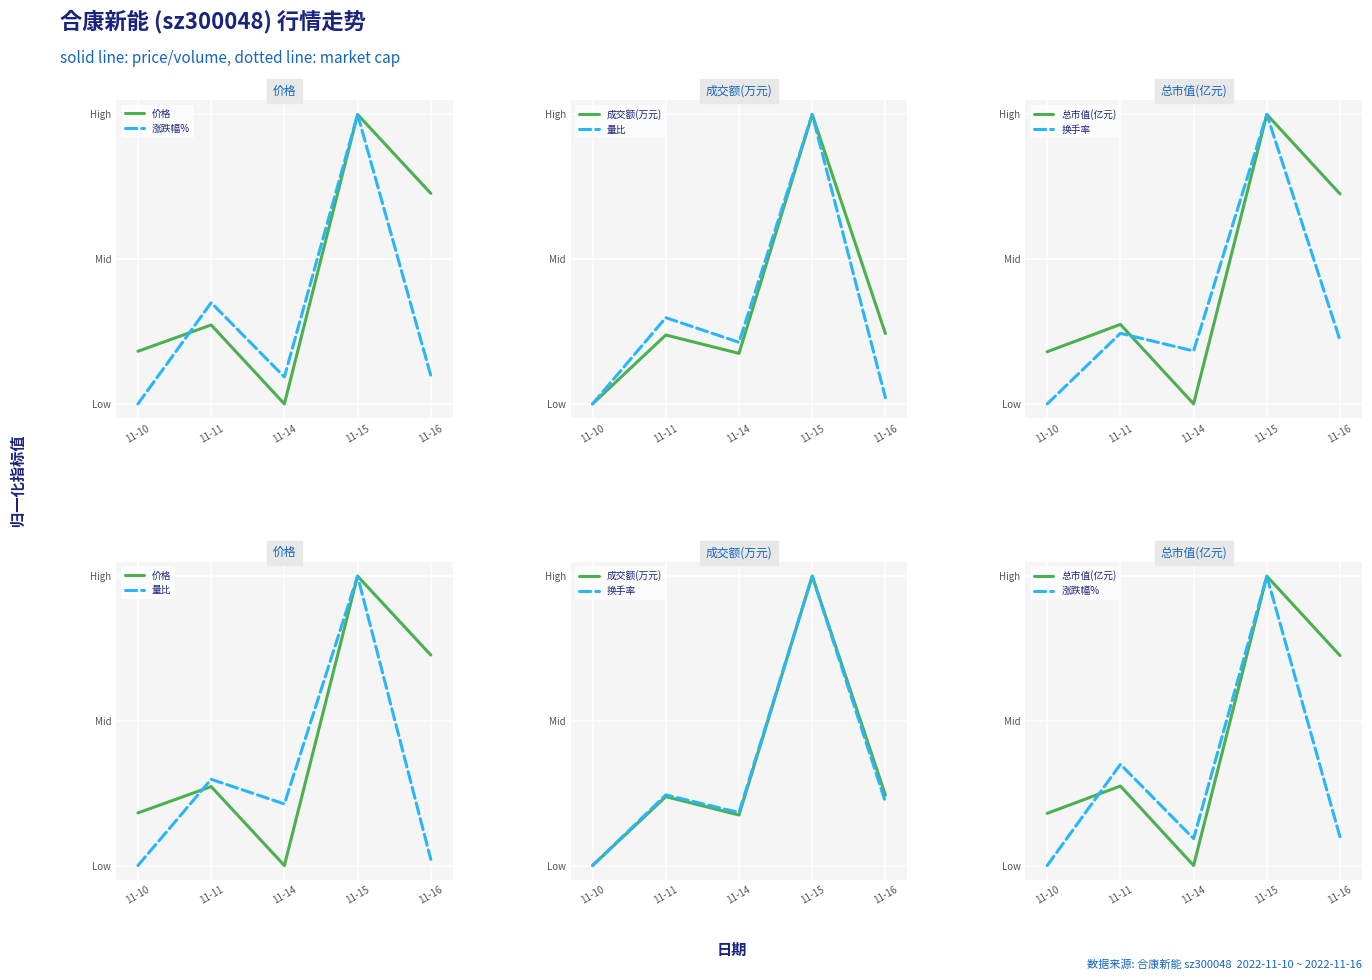

Reading left to right, list all the values displayed in this chart.

价格: 11-10=68.2	11-11=77.3	11-14=50.0	11-15=150.0	11-16=122.7
涨跌幅%: 11-10=50.0	11-11=85.0	11-14=59.3	11-15=150.0	11-16=59.8
成交额(万元): 11-10=50.0	11-11=73.8	11-14=67.5	11-15=150.0	11-16=74.3
量比: 11-10=50.0	11-11=79.8	11-14=71.3	11-15=150.0	11-16=52.1
总市值(亿元): 11-10=68.0	11-11=77.5	11-14=50.0	11-15=150.0	11-16=122.5
换手率: 11-10=50.0	11-11=74.4	11-14=68.3	11-15=150.0	11-16=72.0